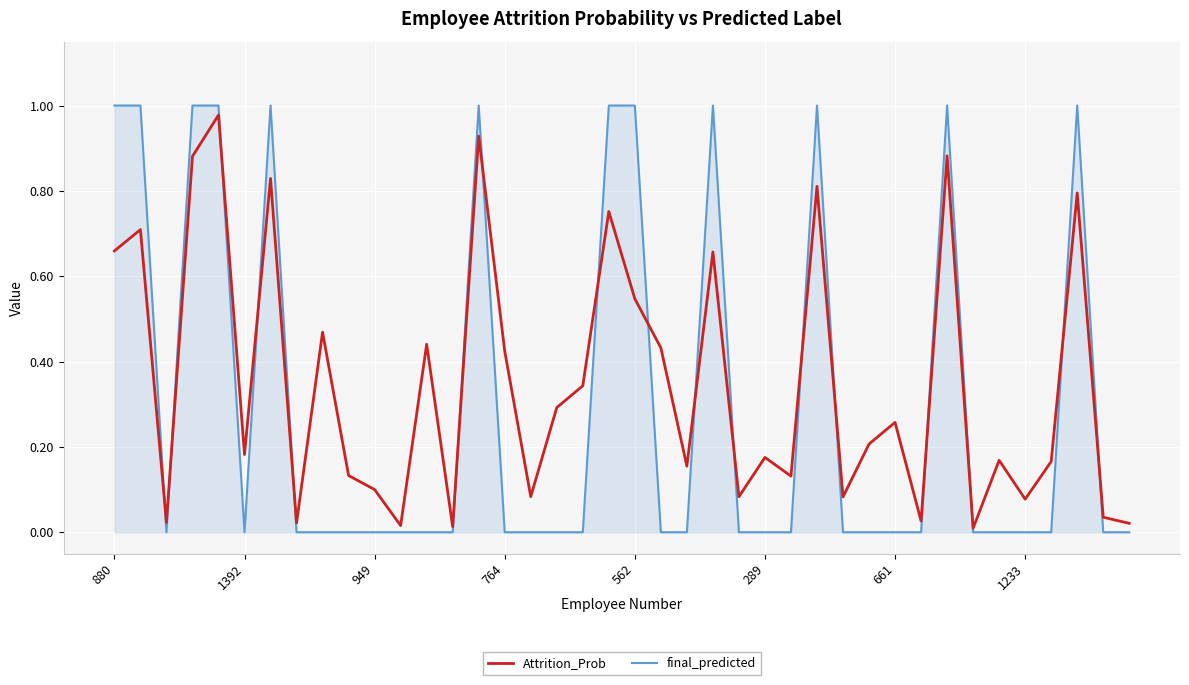

What are all the series names shown in the legend?

Attrition_Prob, final_predicted